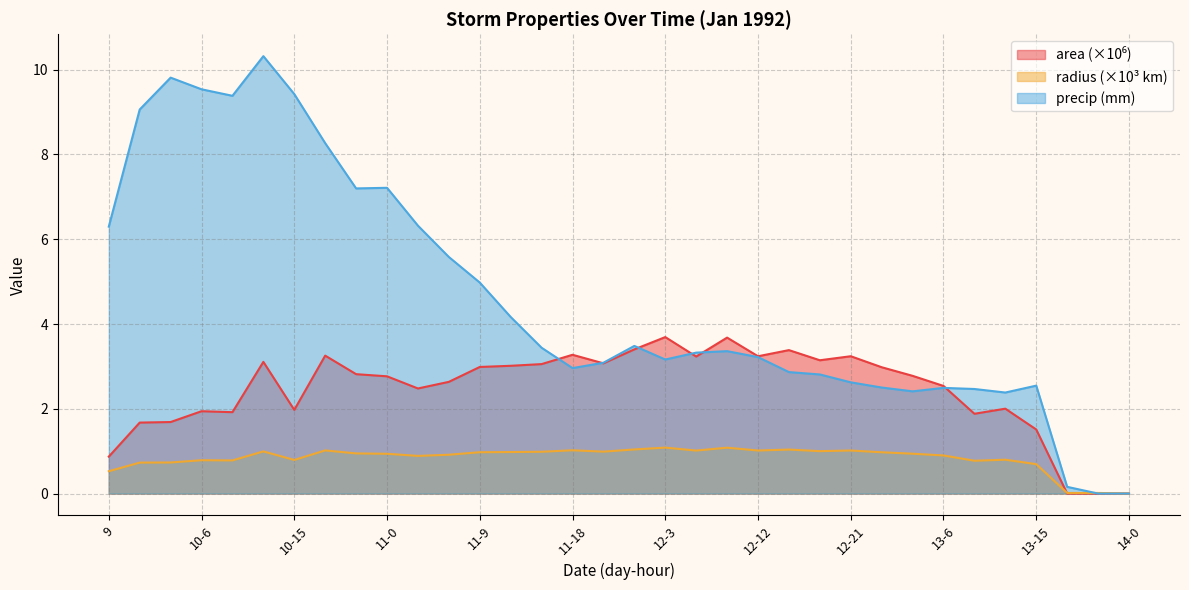

Reading right to left, transcribe all the data shown in this chart.

area: 14-0=0.0	13-21=0.0	13-18=0.0	13-15=1.5	13-12=2.0	13-9=1.9	13-6=2.5	13-3=2.8	13-0=3.0	12-21=3.2	12-18=3.1	12-15=3.4	12-12=3.2	12-9=3.7	12-6=3.2	12-3=3.7	12-0=3.4	11-21=3.1	11-18=3.3	11-15=3.1	11-12=3.0	11-9=3.0	11-6=2.6	11-3=2.5	11-0=2.8	10-21=2.8	10-18=3.3	10-15=2.0	10-12=3.1	10-9=1.9	10-6=1.9	10-3=1.7	10-0=1.7	9=0.9
radius: 14-0=0.0	13-21=0.0	13-18=0.0	13-15=0.7	13-12=0.8	13-9=0.8	13-6=0.9	13-3=0.9	13-0=1.0	12-21=1.0	12-18=1.0	12-15=1.0	12-12=1.0	12-9=1.1	12-6=1.0	12-3=1.1	12-0=1.0	11-21=1.0	11-18=1.0	11-15=1.0	11-12=1.0	11-9=1.0	11-6=0.9	11-3=0.9	11-0=0.9	10-21=0.9	10-18=1.0	10-15=0.8	10-12=1.0	10-9=0.8	10-6=0.8	10-3=0.7	10-0=0.7	9=0.5
precip: 14-0=0.0	13-21=0.0	13-18=0.2	13-15=2.5	13-12=2.4	13-9=2.5	13-6=2.5	13-3=2.4	13-0=2.5	12-21=2.6	12-18=2.8	12-15=2.9	12-12=3.2	12-9=3.4	12-6=3.3	12-3=3.2	12-0=3.5	11-21=3.1	11-18=3.0	11-15=3.4	11-12=4.2	11-9=5.0	11-6=5.6	11-3=6.3	11-0=7.2	10-21=7.2	10-18=8.3	10-15=9.4	10-12=10.3	10-9=9.4	10-6=9.5	10-3=9.8	10-0=9.1	9=6.3